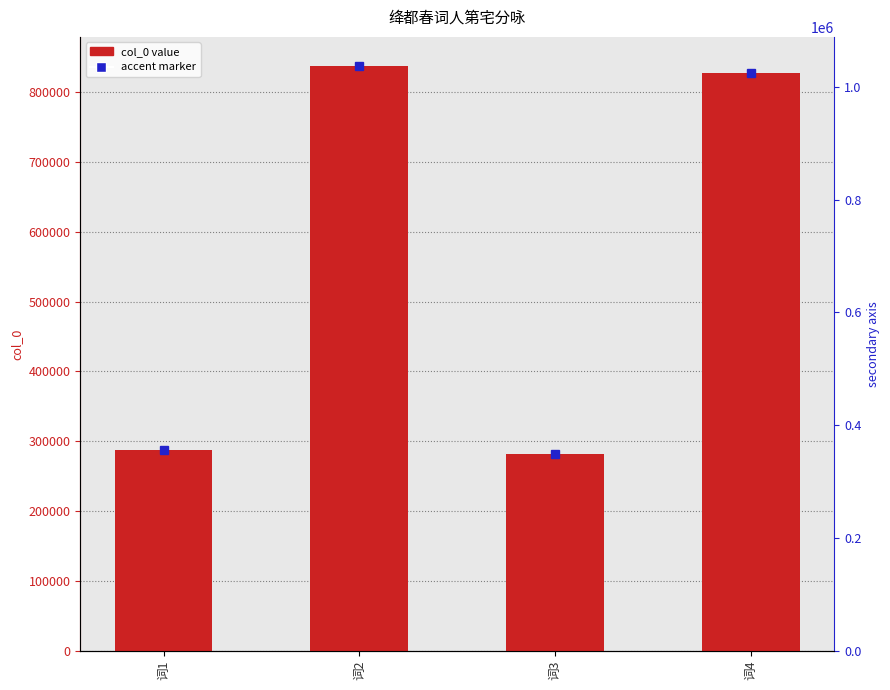

The chart shows a value of 444553 at 词1. True or false?

False